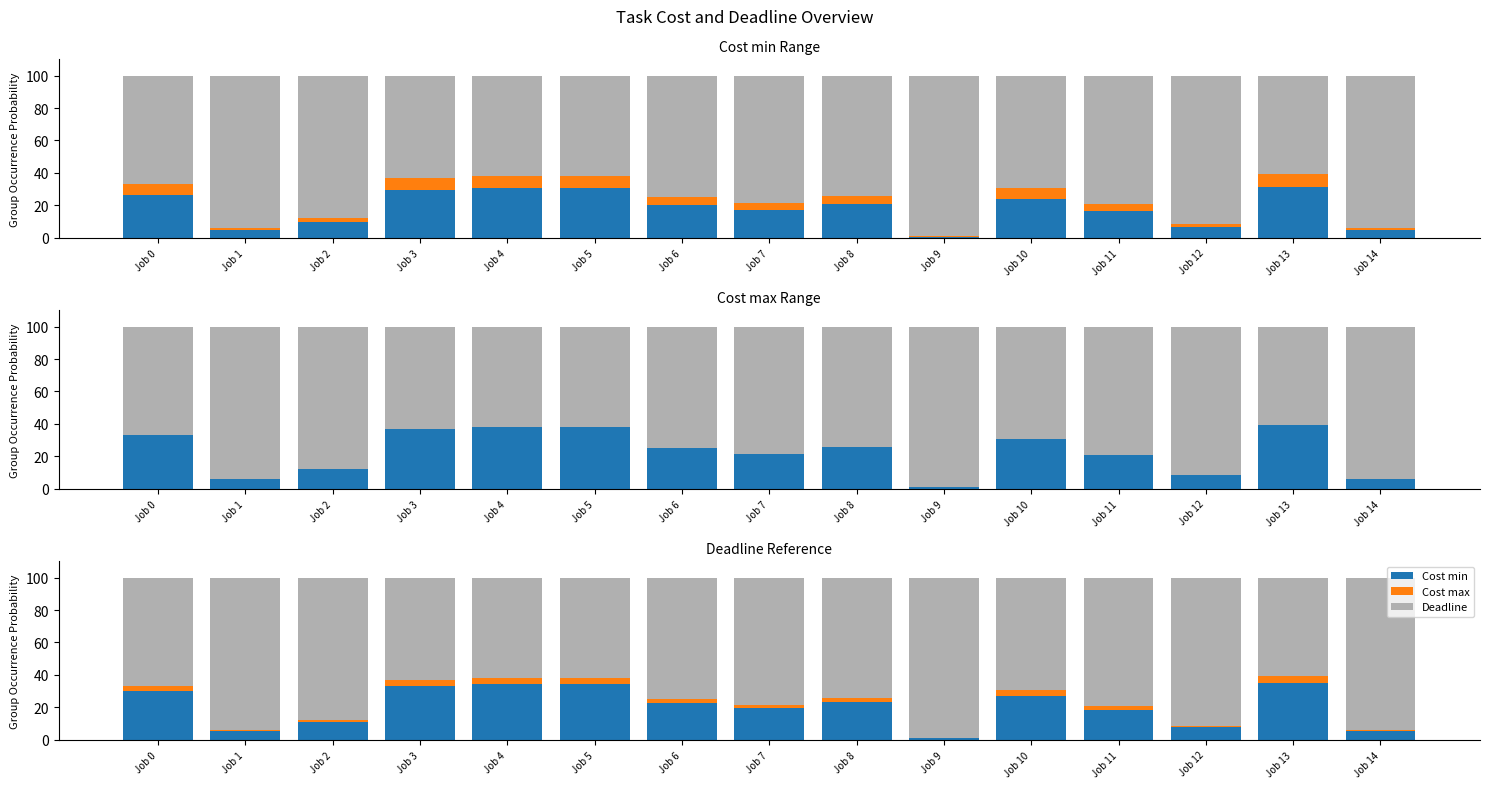

At how many categories does at least one series exceed 22?

15